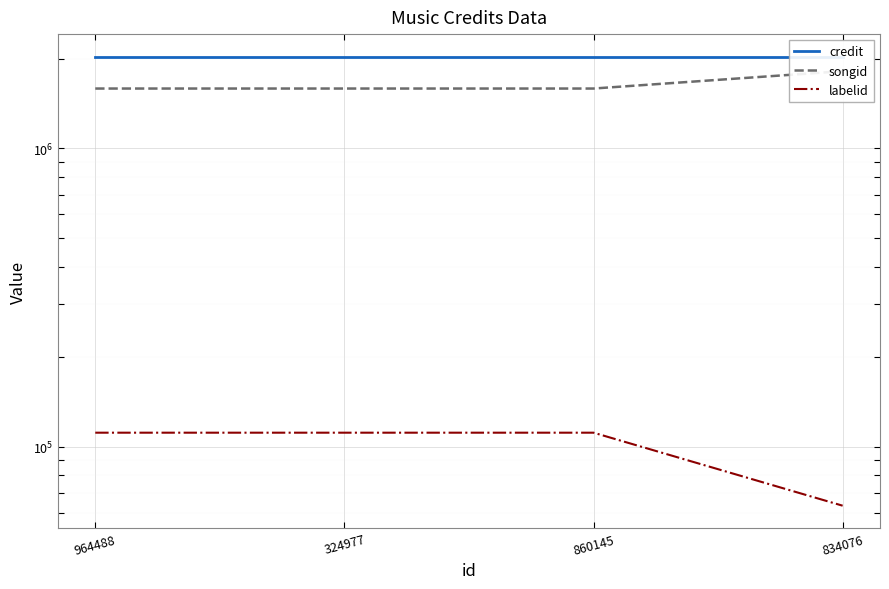

Between 324977 and 834076, which series saw the biggest shift?

songid